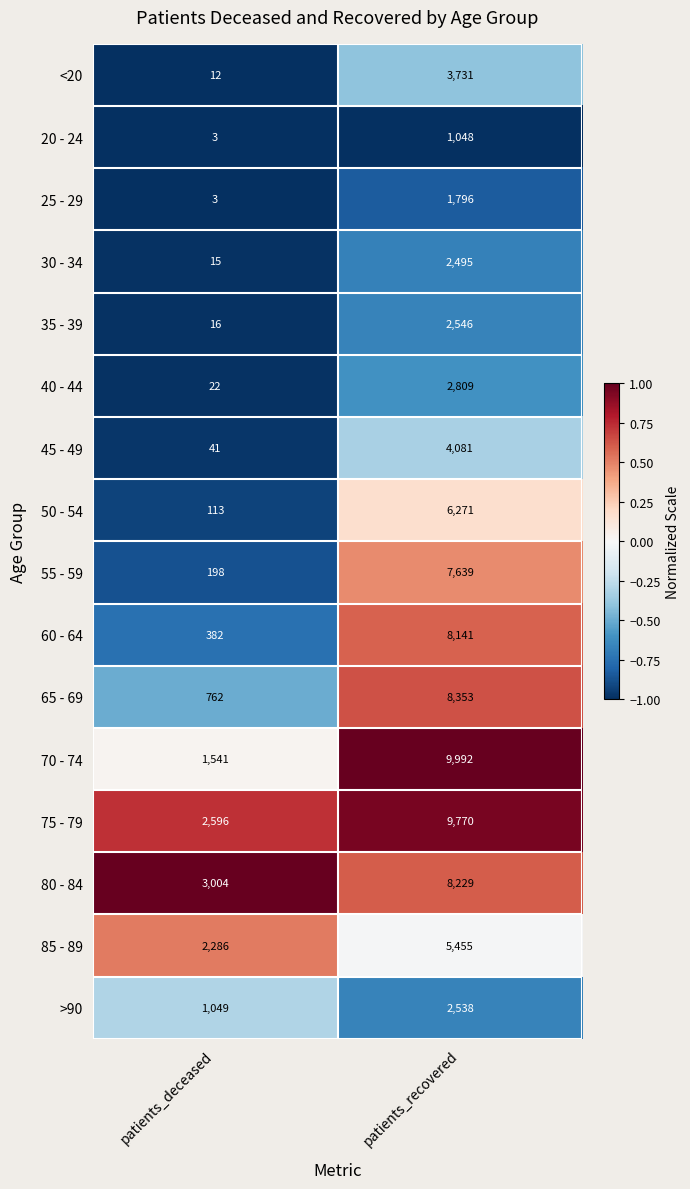

Count the number of data series in this chart.

16